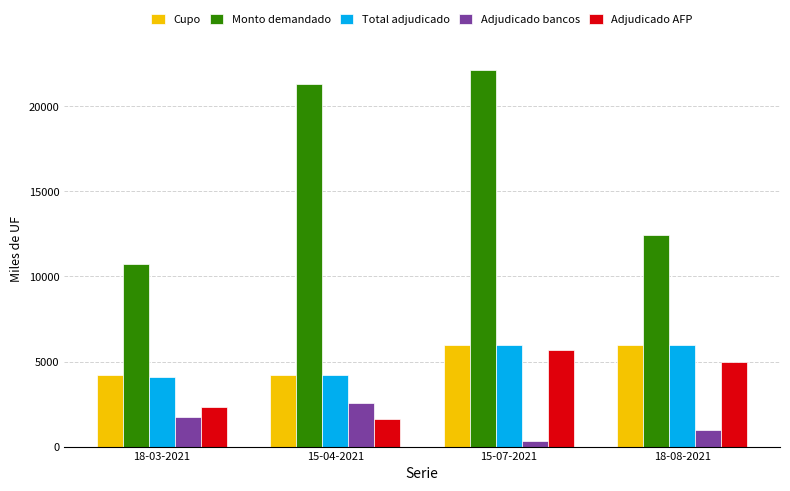

How many values in the Monto demandado series are below 21340?

2